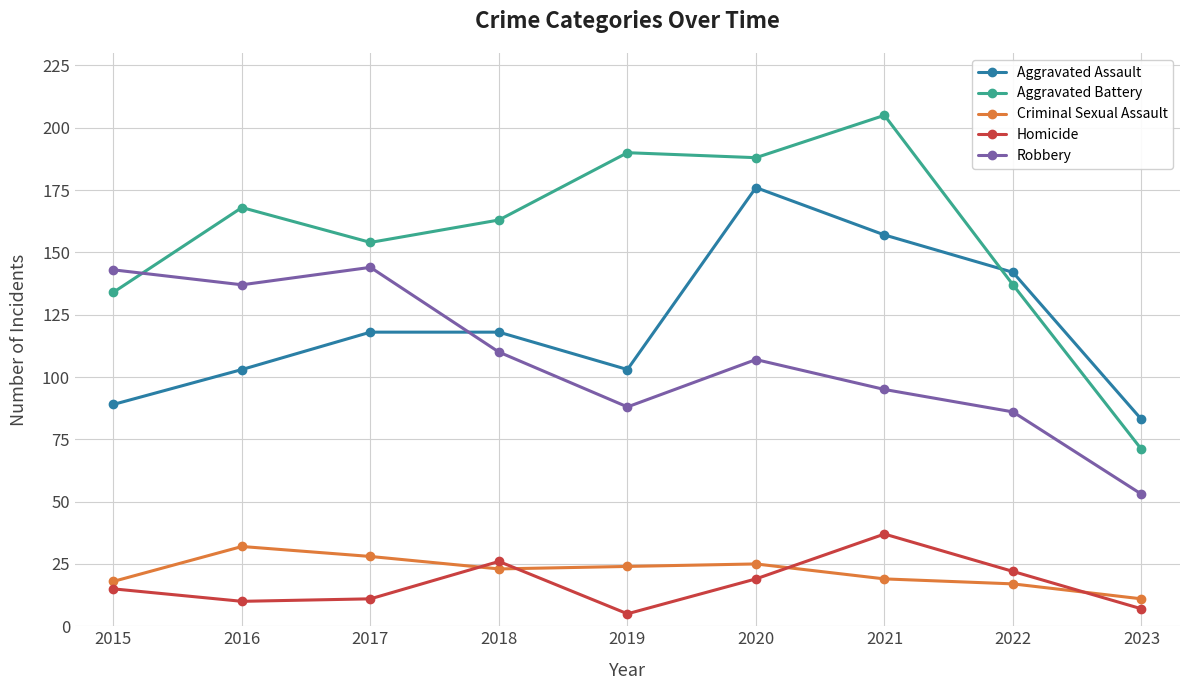

Is this an area chart (filled region under the line)?

No